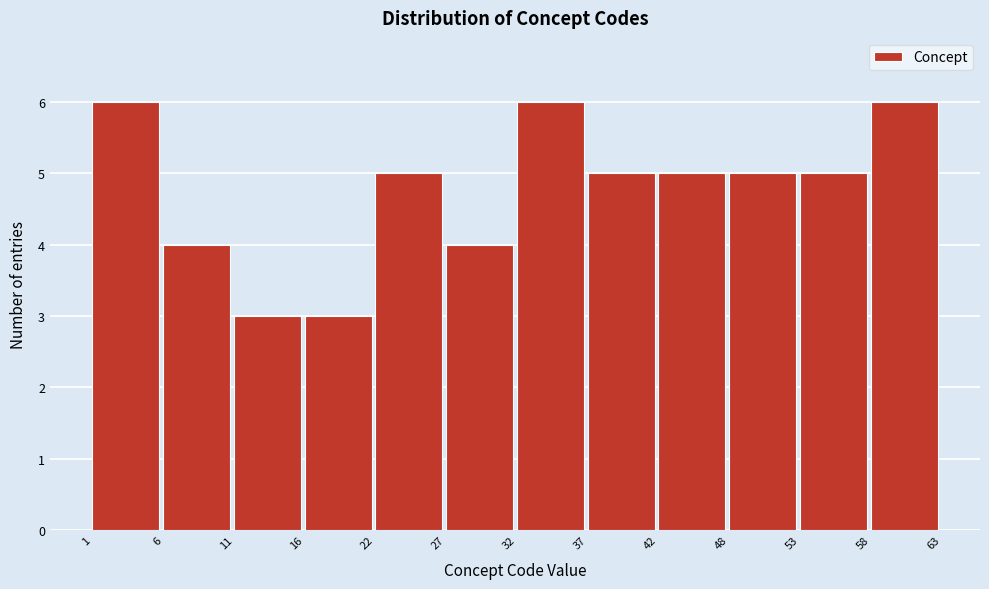

How tall is the bar that spans 16 to 22 on the x-axis? The values are not printed on the chart, so give them approximately, as read against the axis.

3